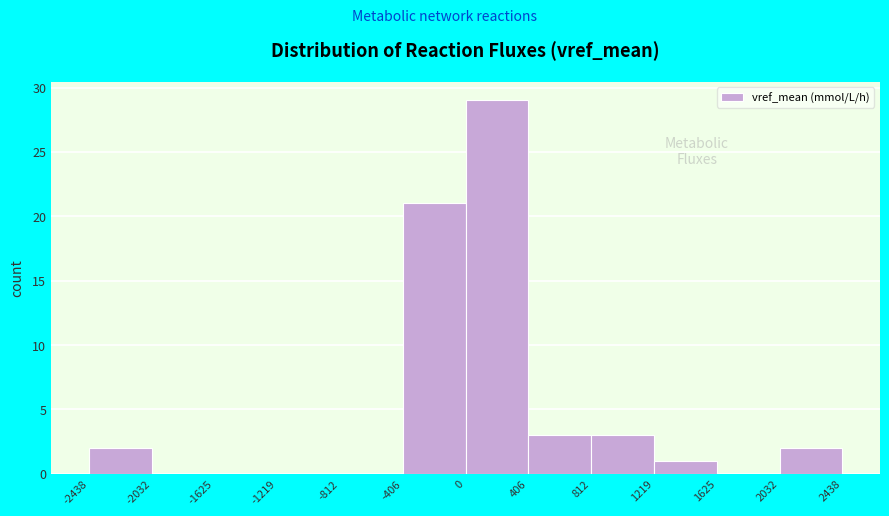

Over which range of the x-axis is the bar tallest?

0 to 406